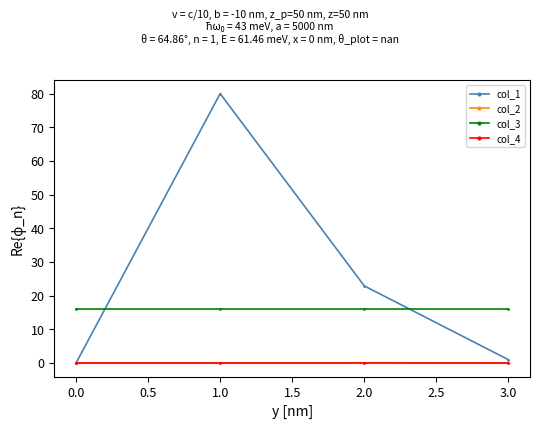

What is the average value of the col_3 series?

16.0